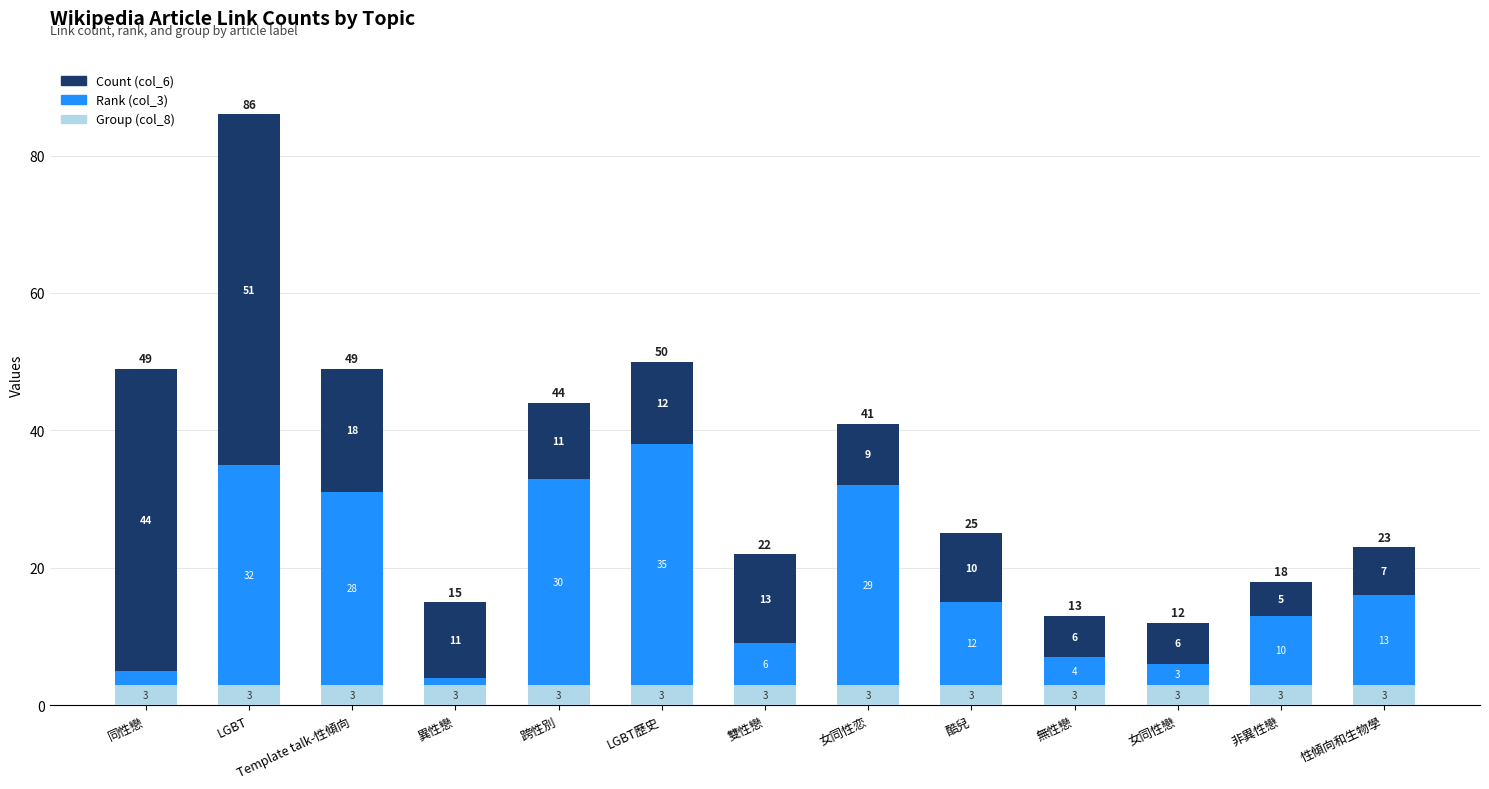

The value of Group (col_8) at 無性戀 is 3. True or false?

True